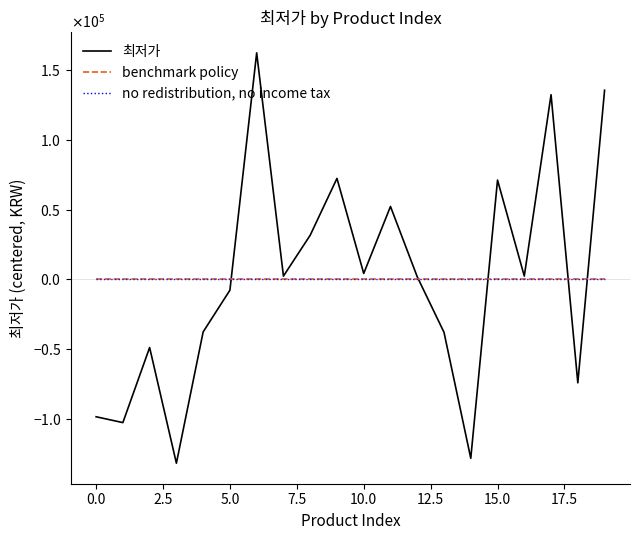

Where is 최저가 nearest to the value 15249?

10